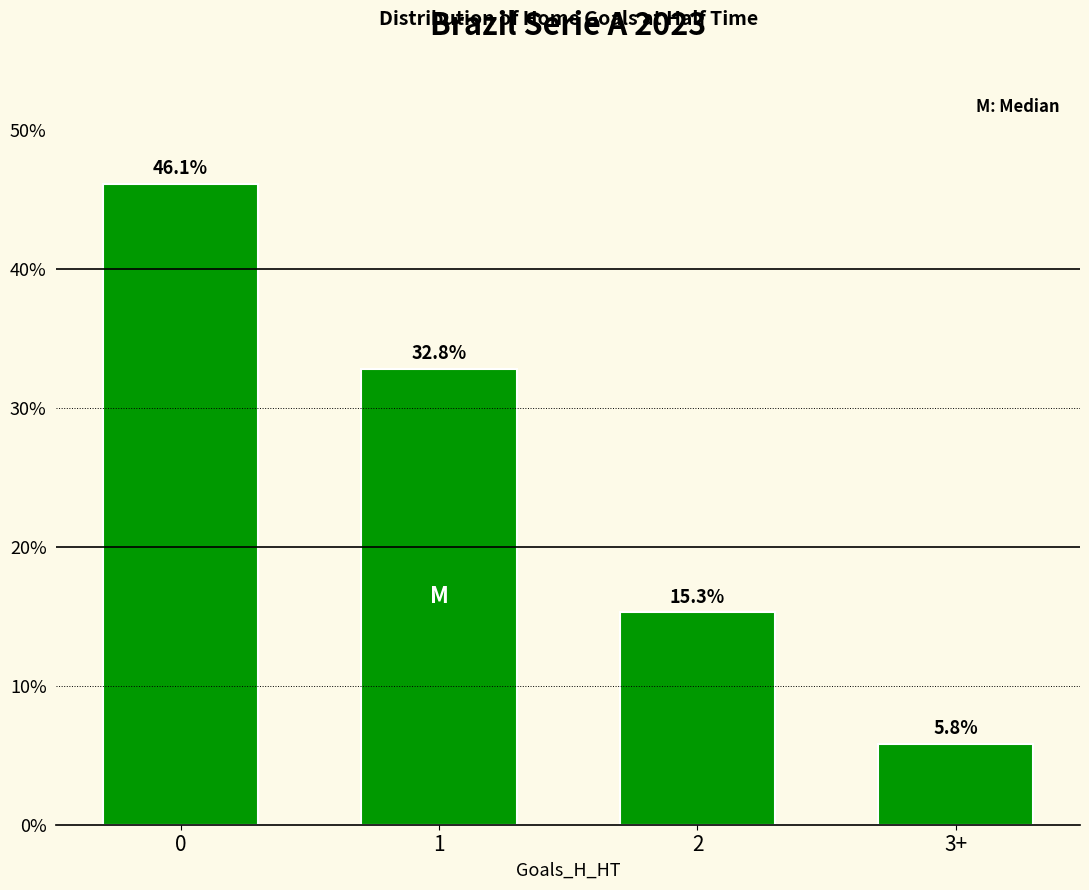

What is the average value?

25.0